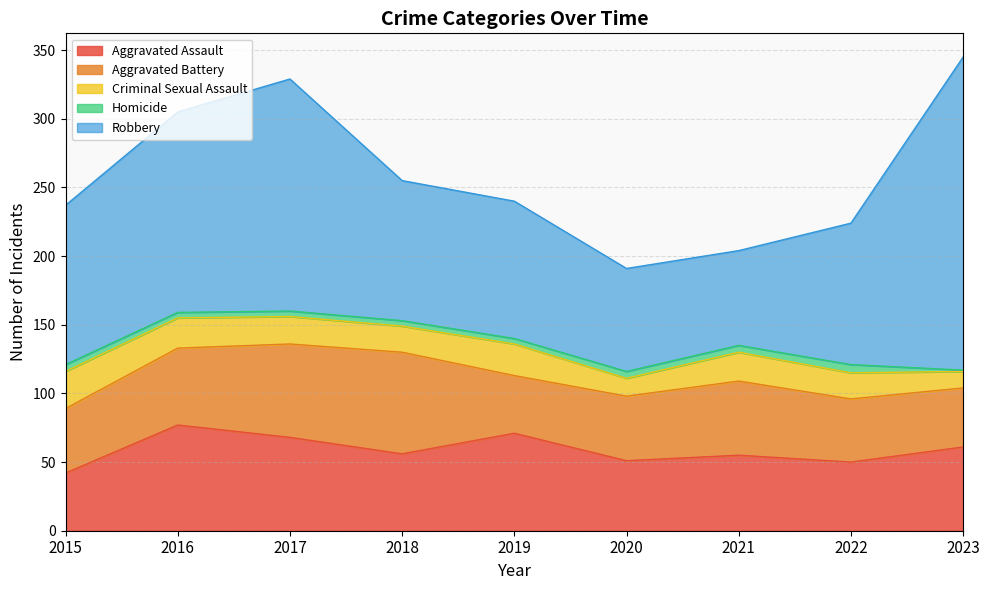

What is the sum of the Robbery values at 2020 and 2018?

177